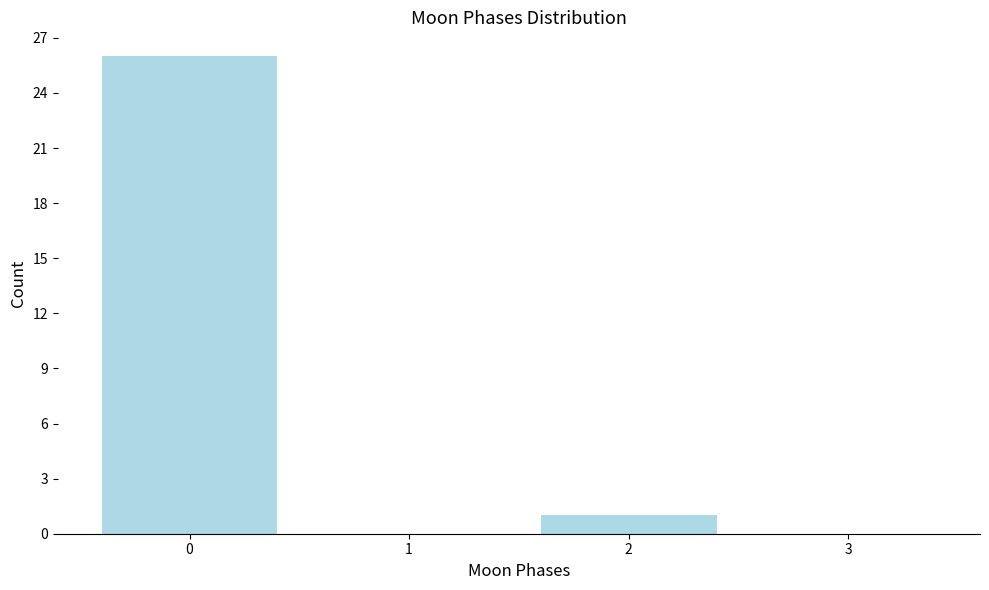

Reading left to right, list every bar in this chart as the range it spans on the x-axis followed by its height. The values are not printed on the chart, so give them approximately, as read against the axis.

-0.5 to 0.5: 26
0.5 to 1.5: 0
1.5 to 2.5: 1
2.5 to 3.5: 0